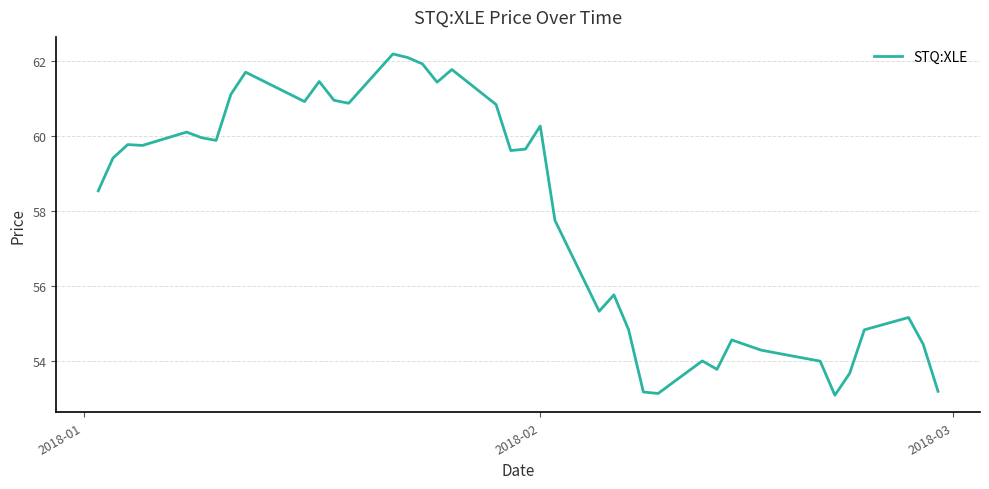

What is the maximum value shown in the chart?

62.2